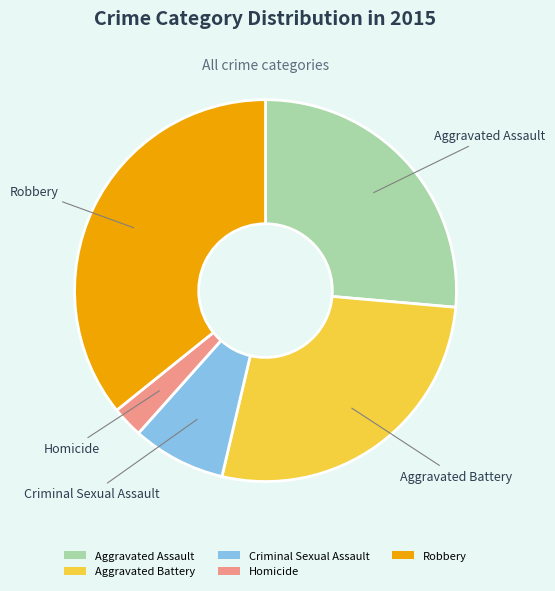

What is the ratio of the value at Robbery to the value at Aggravated Battery?

1.3